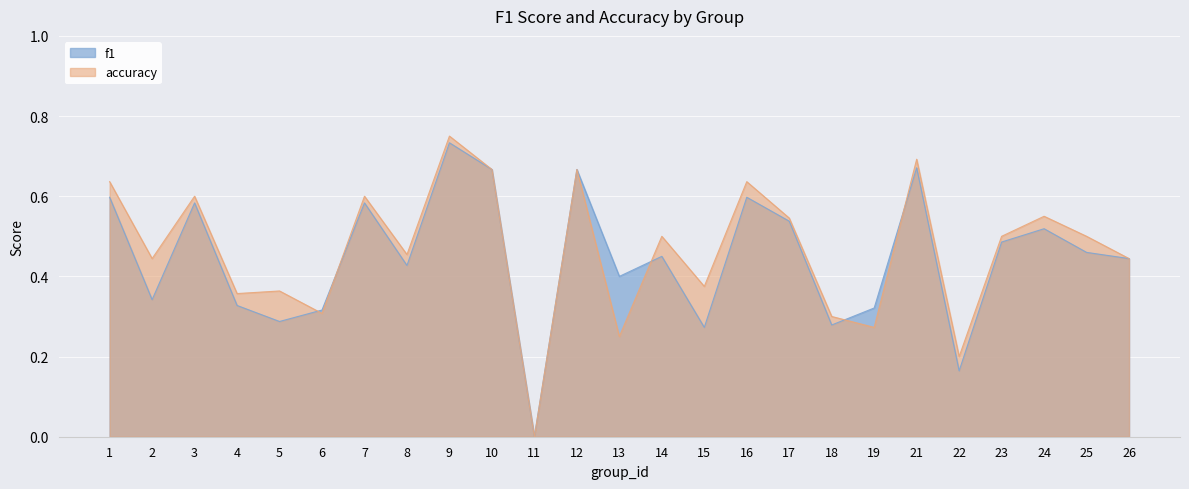

List the series in order of their peak value, lowest first.

f1, accuracy